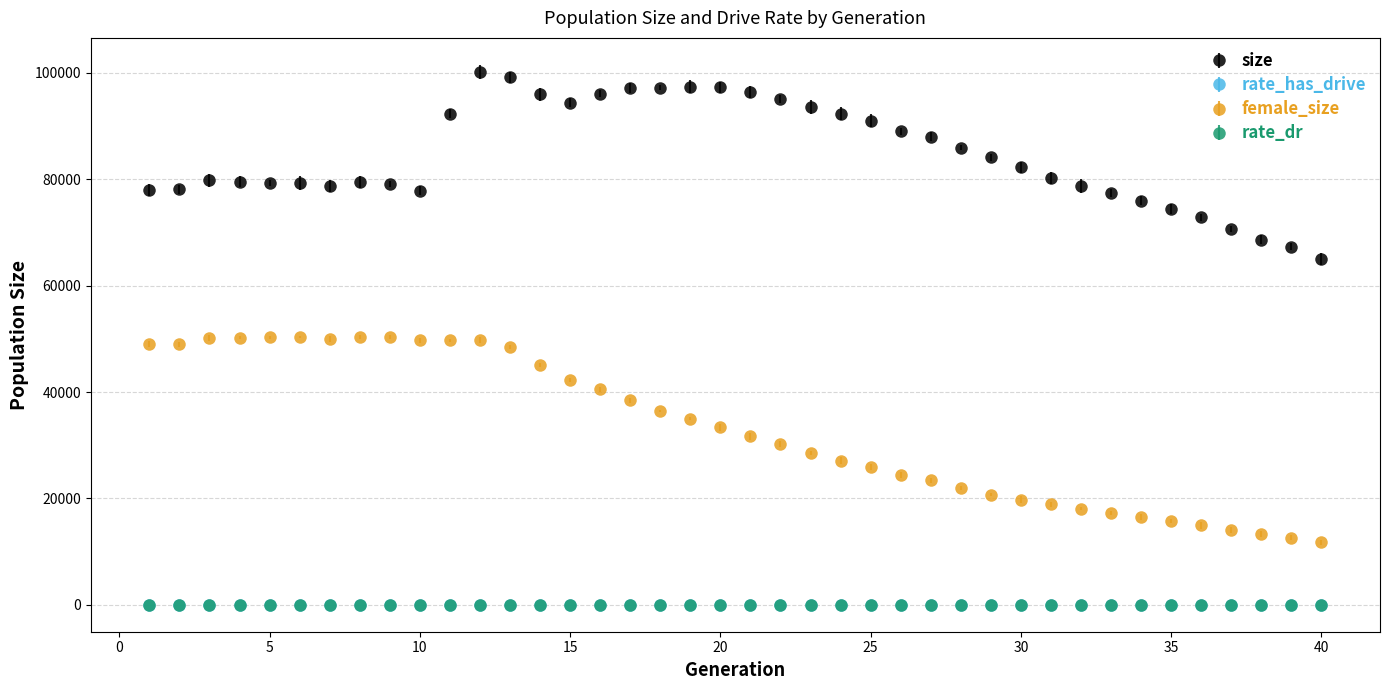

Which series has the largest total across all categories?

size